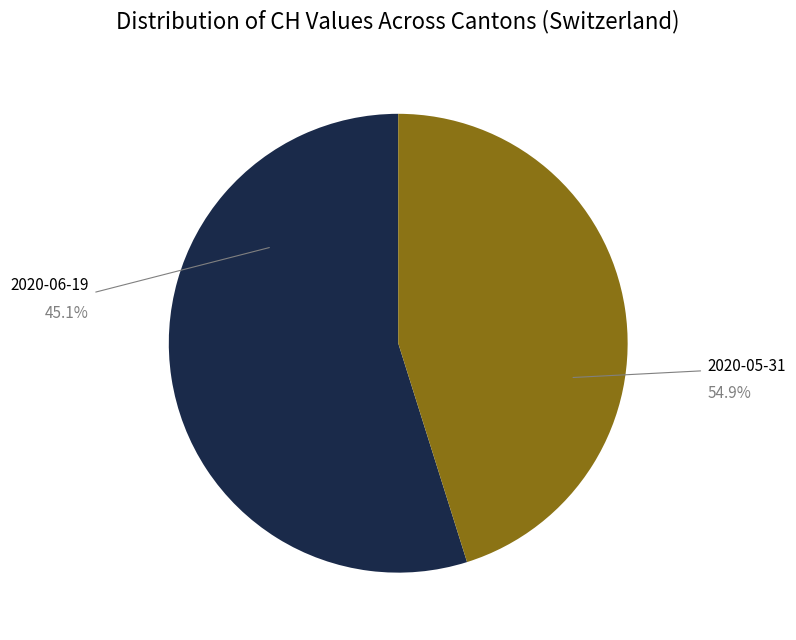

Does any single category account for the majority?

Yes